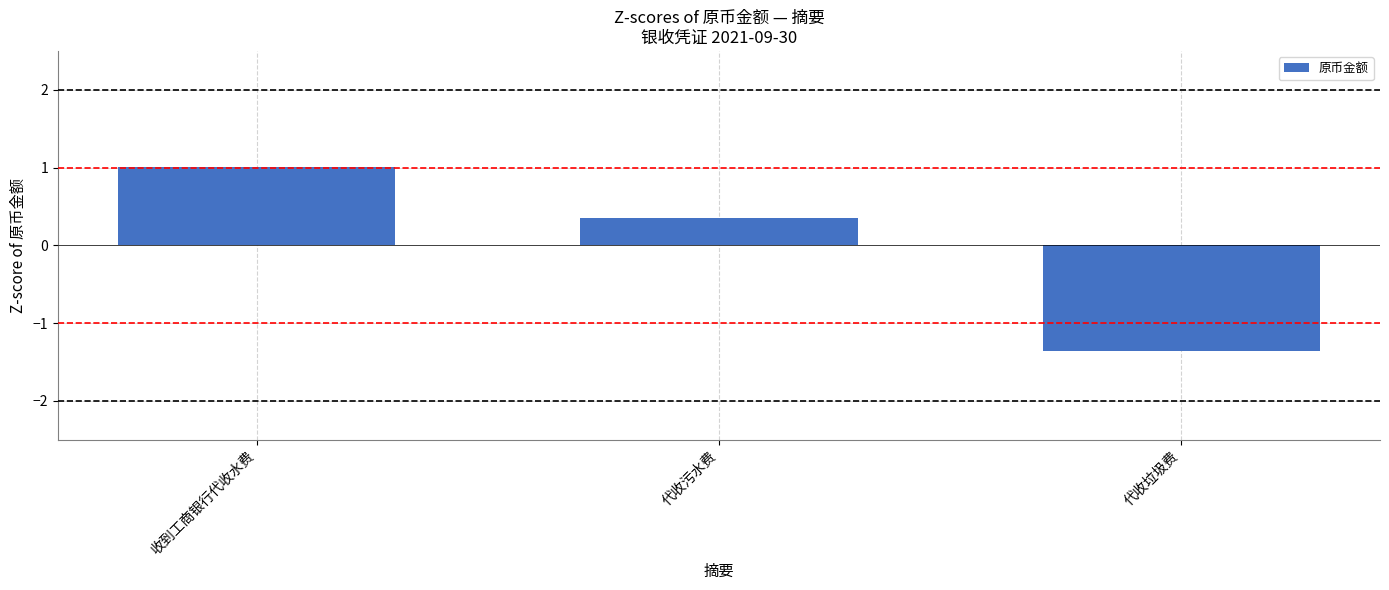

What is the label of the 2nd bar from the left?

代收污水费